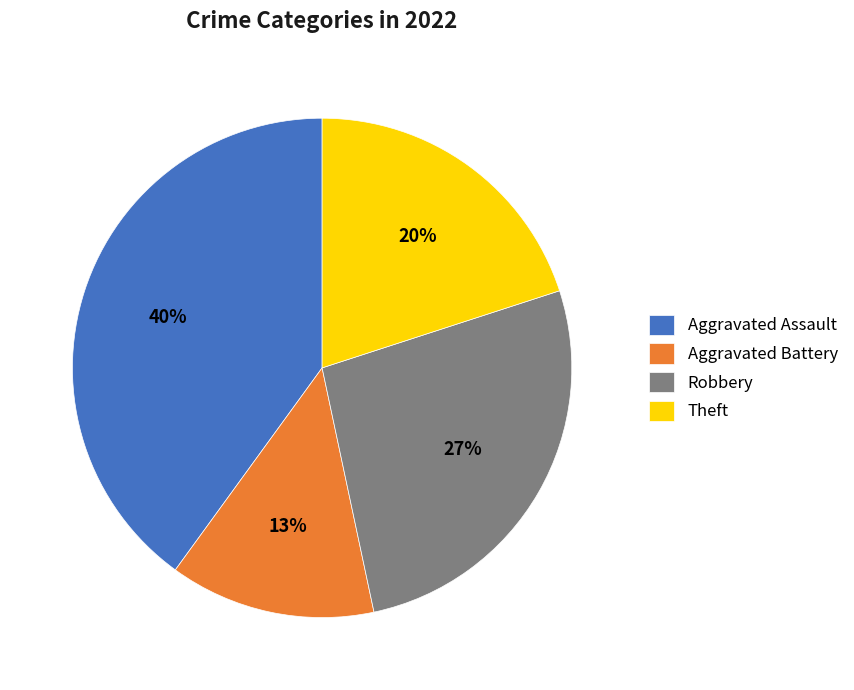

Does Aggravated Battery represent more than half of the total?

No